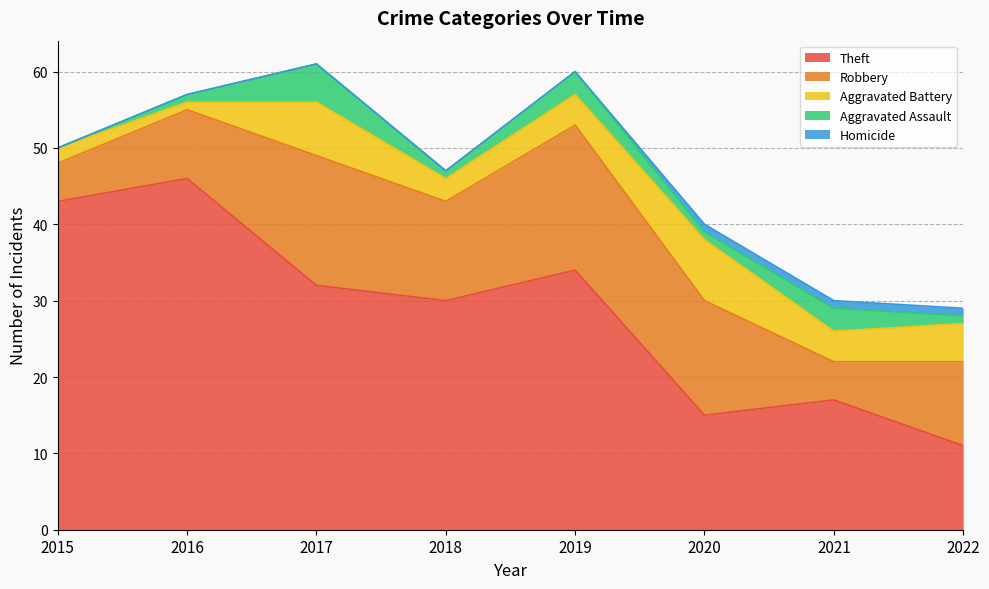

True or false: Robbery and Aggravated Battery cross at least once.

False